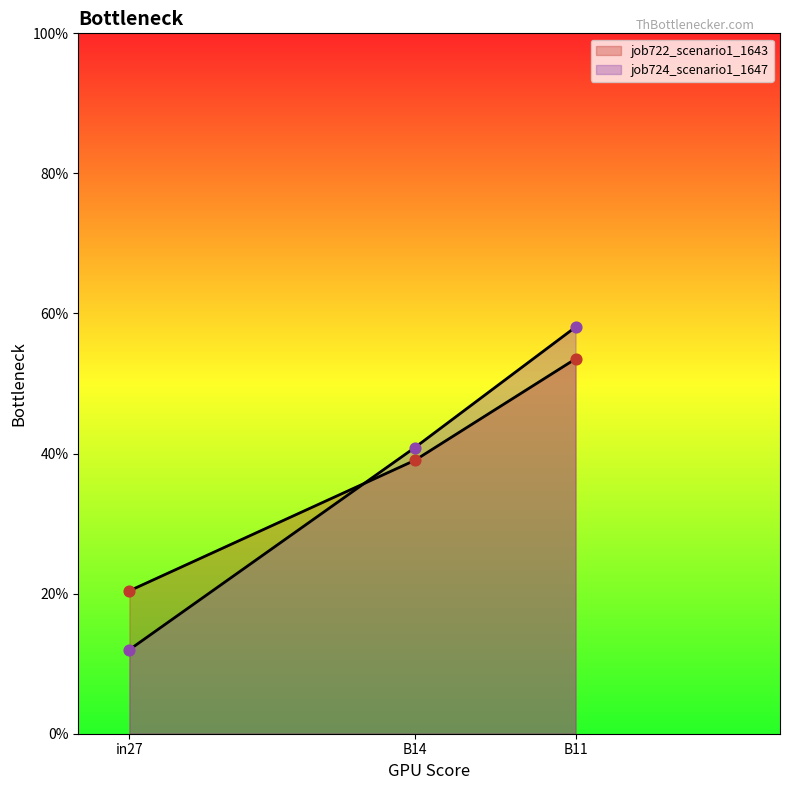

Which series contains the highest Y value?

job724_scenario1_1647